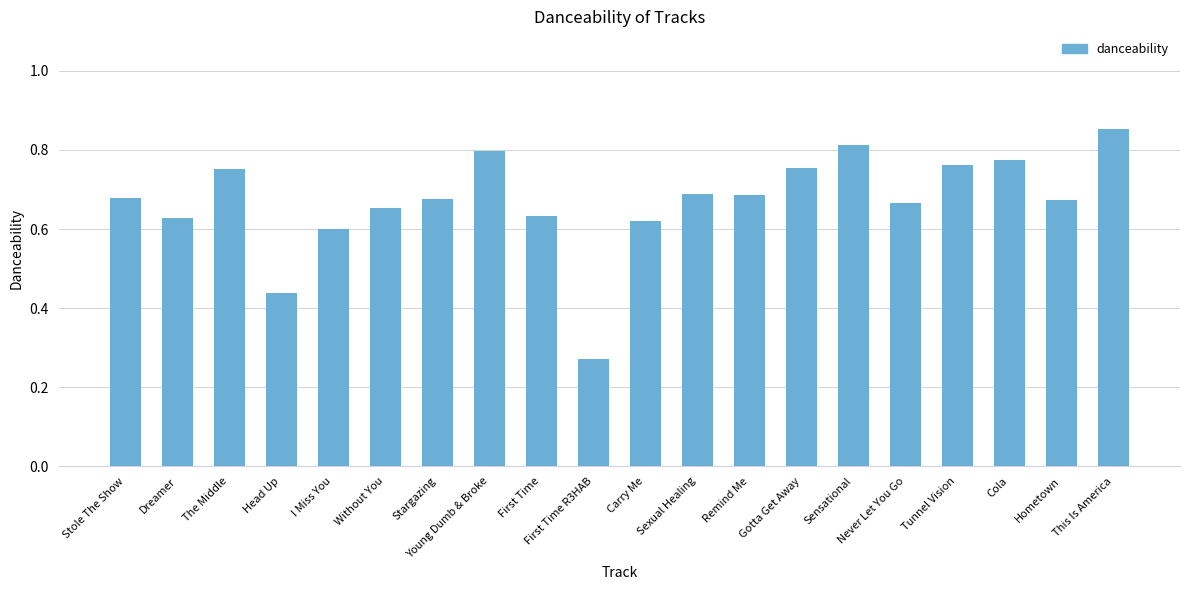

What is the sum of all values?

13.4